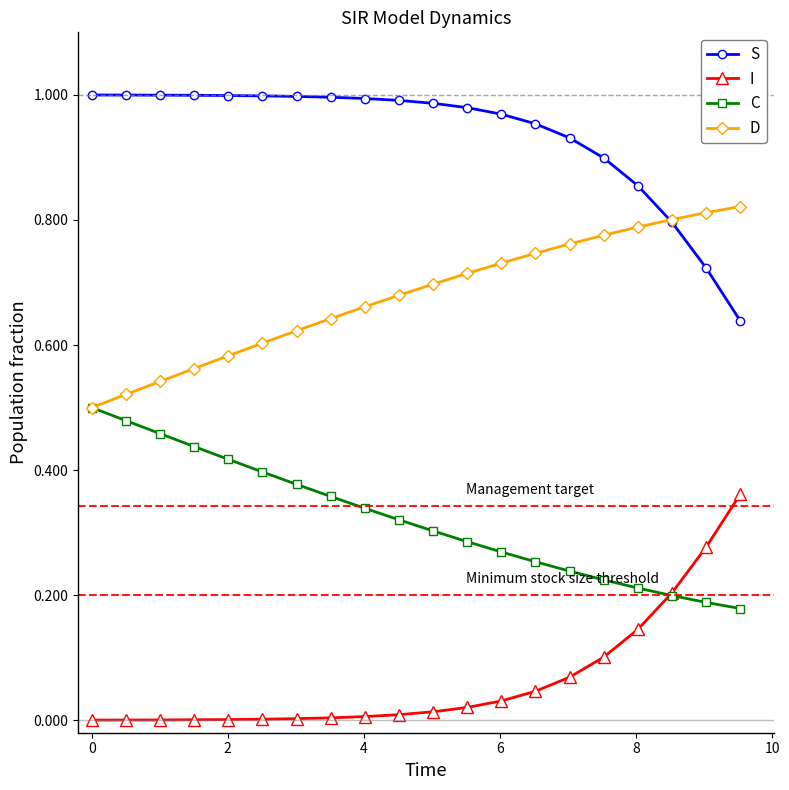

What are all the series names shown in the legend?

S, I, C, D